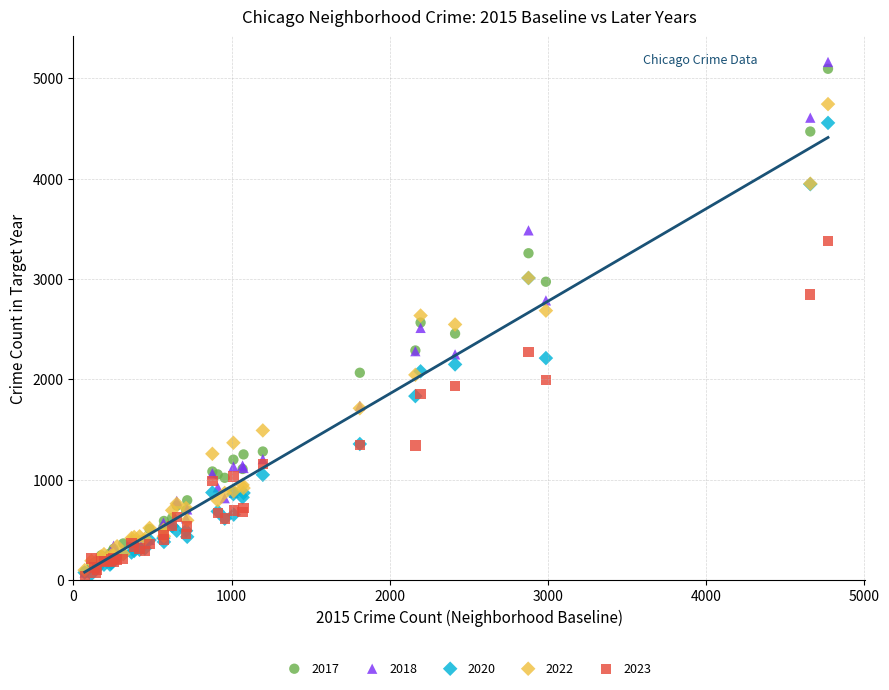

What are all the series names shown in the legend?

2017, 2018, 2020, 2022, 2023